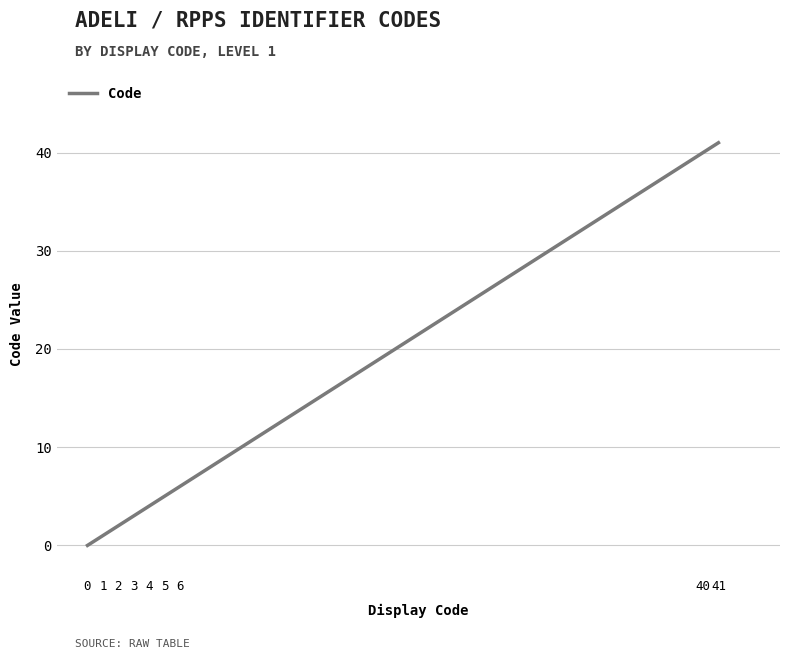

What is the greatest value displayed?

41